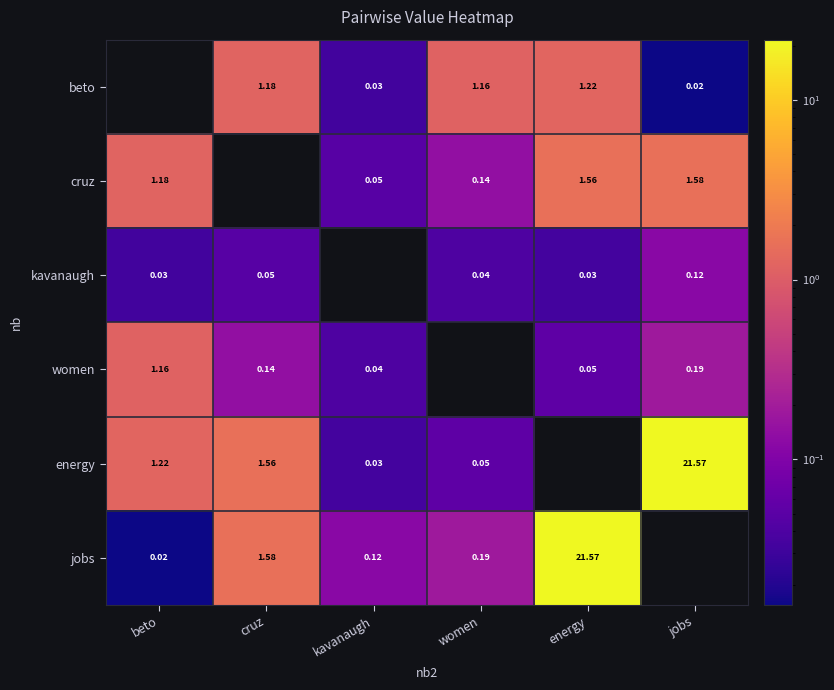

Is it true that beto equals 0.7 at cruz?

False